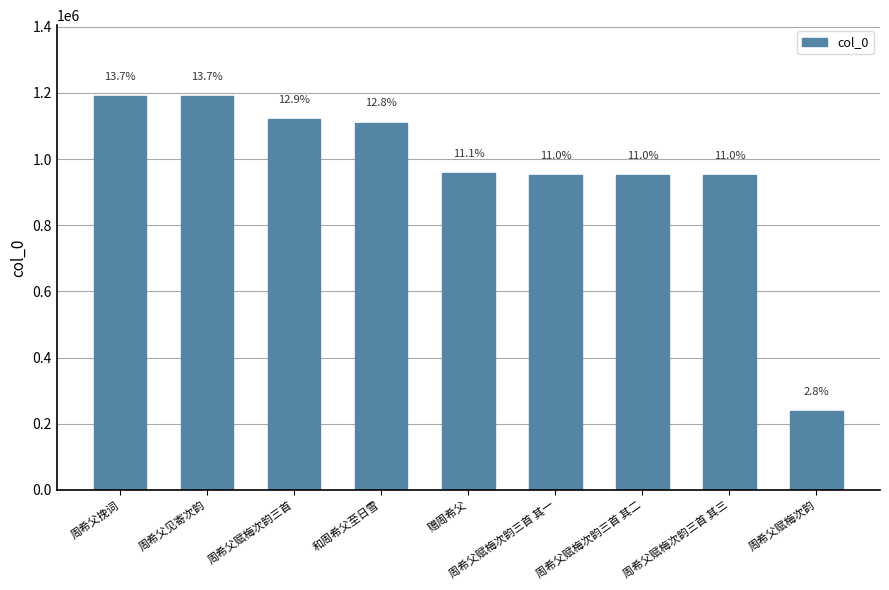

How many bars are there in total?

9